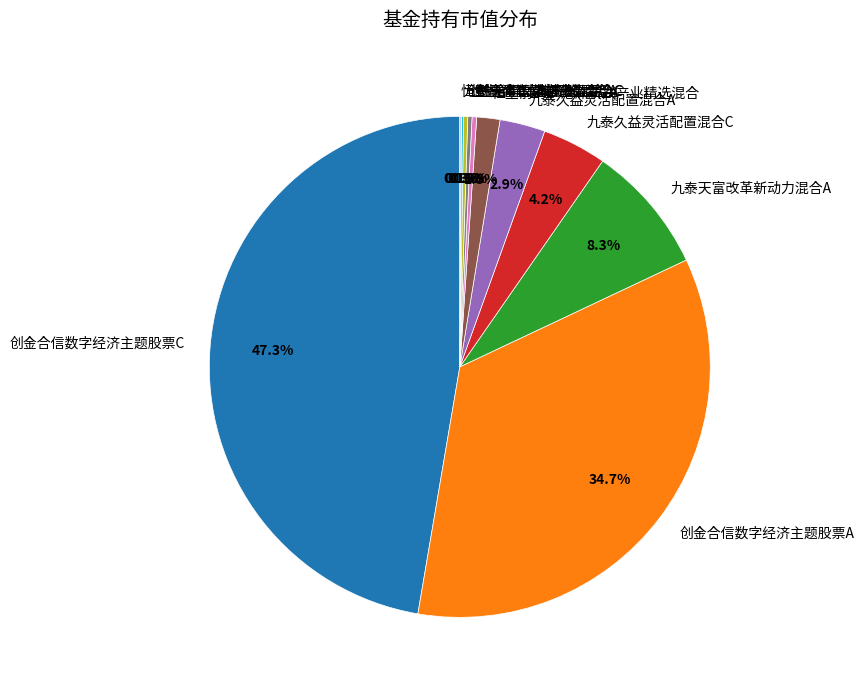

To the nearest percent, what portion does 九泰天富改革新动力混合A represent?

8%